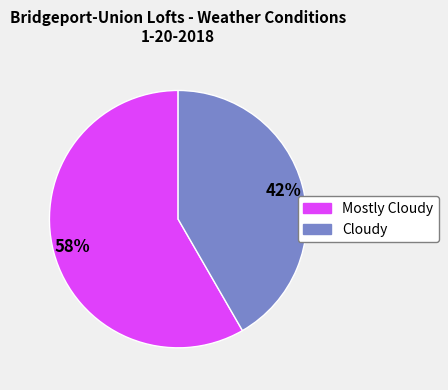

Which slice is the largest?

Mostly Cloudy